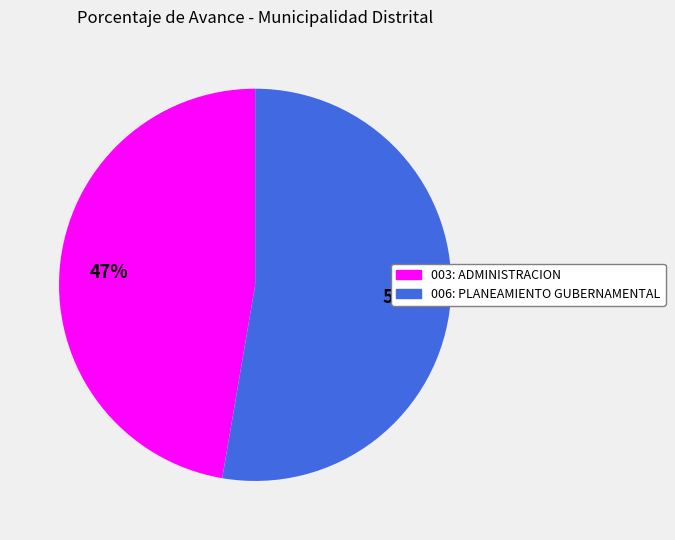

To the nearest percent, what is the average slice percentage?

50%